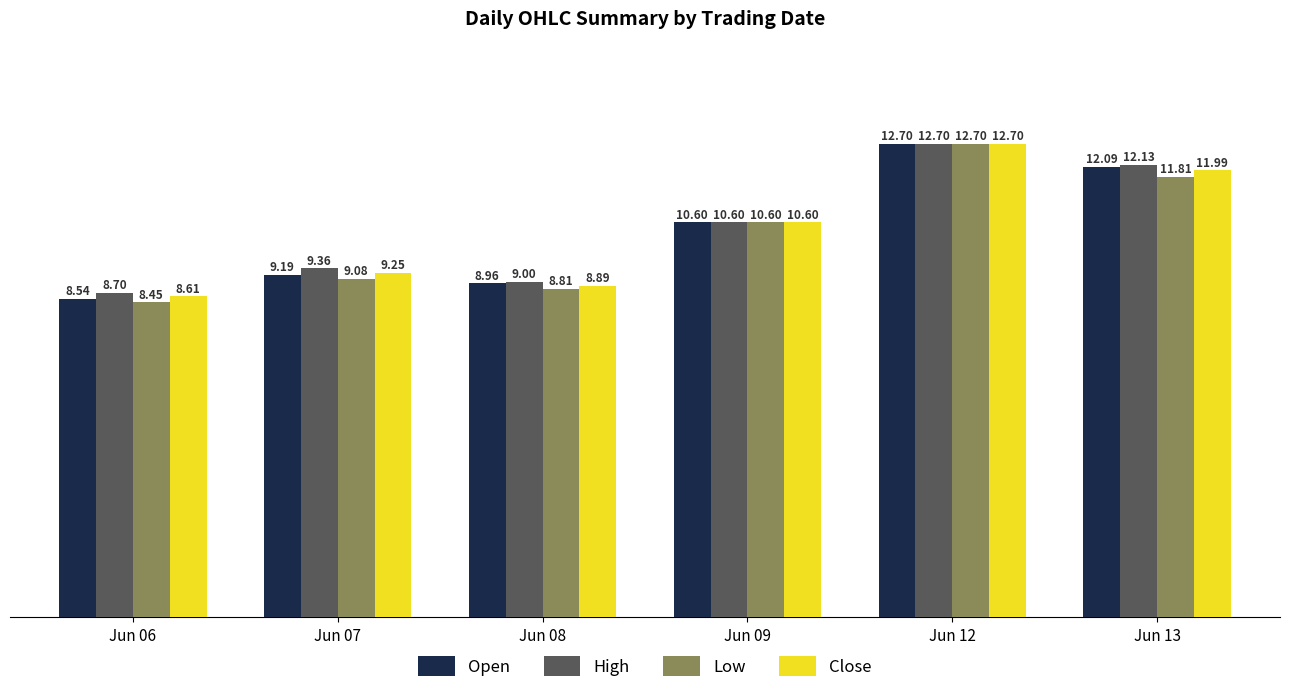

List the labels in order of Low value, largest first.

Jun 12, Jun 13, Jun 09, Jun 07, Jun 08, Jun 06